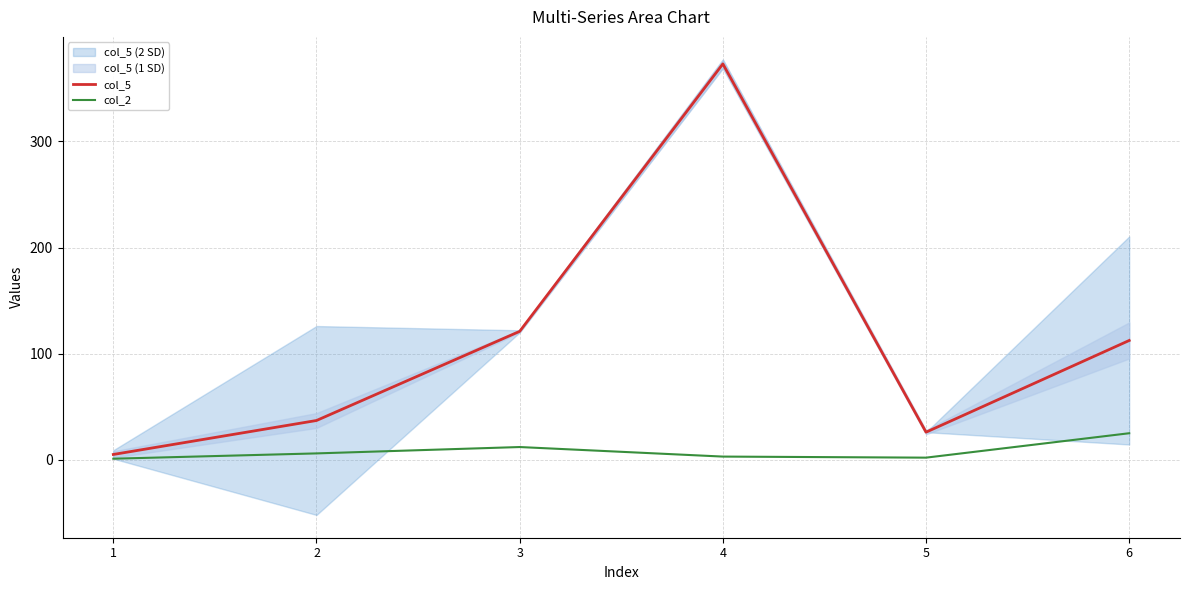

The value of col_5 at 4 is 373.0. True or false?

True